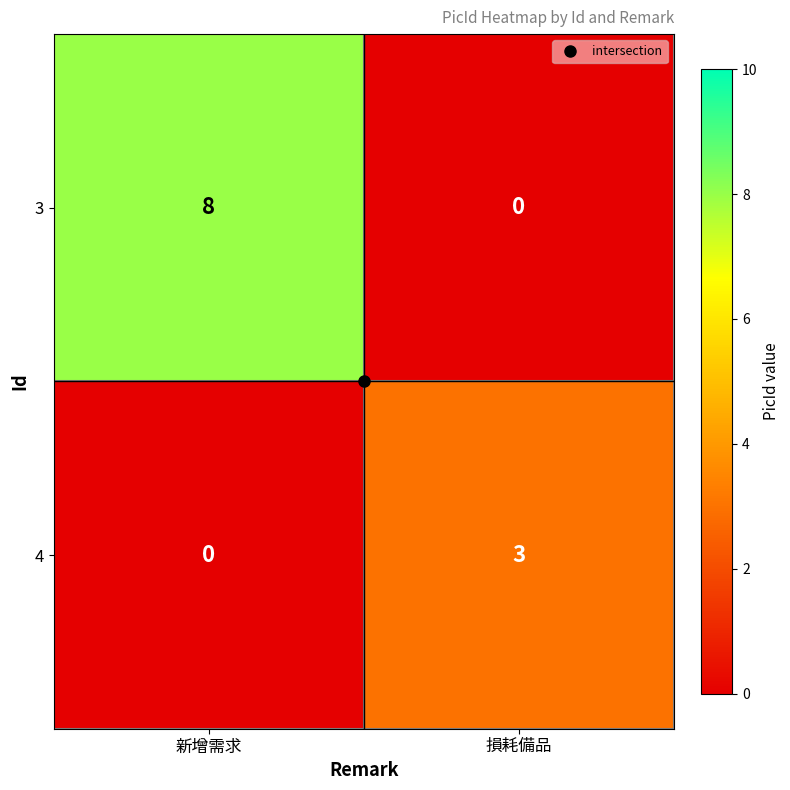

What is the spread (max minus min) of values at 新增需求?

8